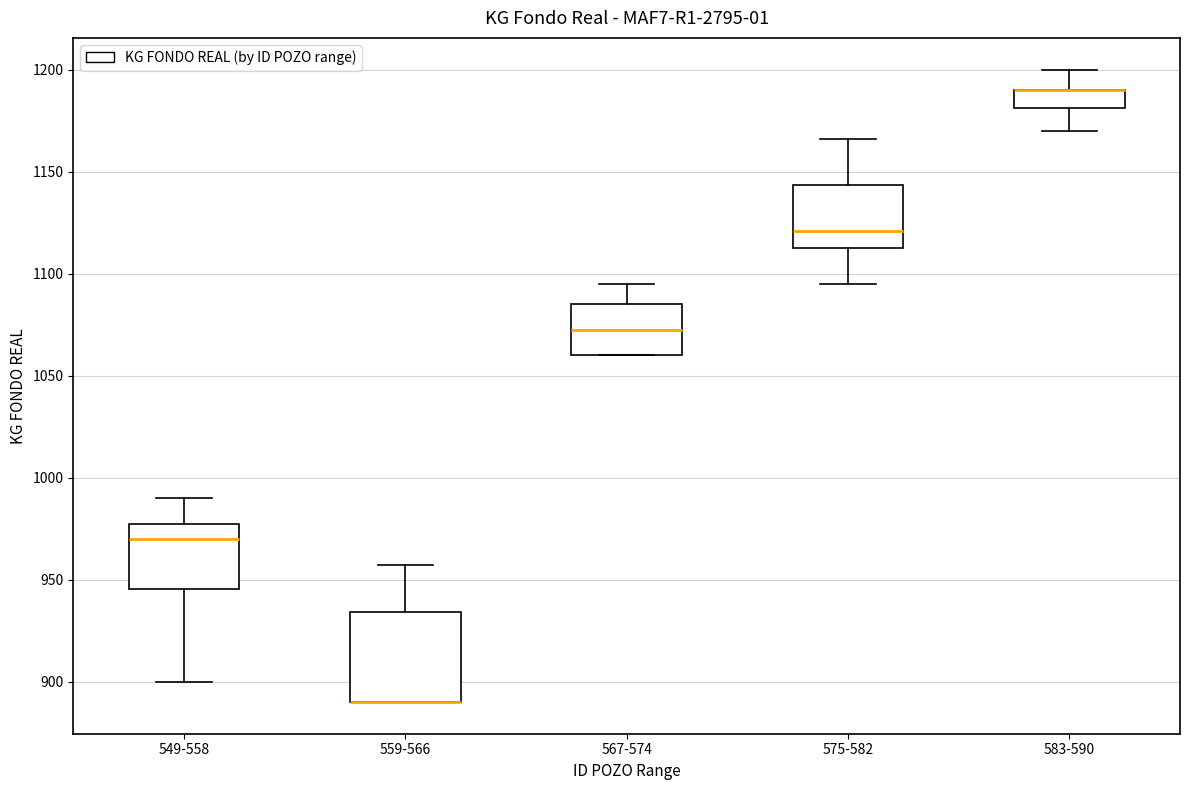

Reading left to right, transcribe this box plot: for each box, give where its median line is, the range the box spans, and where its two whiskers end, as read against the y-axis. The values are not printed on the chart, so give them approximately, as read against the axis.

549-558: median 970, box 945 to 980, whiskers 900 to 990
559-566: median 890 (drawn on the box's lower edge), box 890 to 935, whiskers 890 to 955
567-574: median 1075, box 1060 to 1085, whiskers 1060 to 1095
575-582: median 1120, box 1115 to 1145, whiskers 1095 to 1165
583-590: median 1190 (drawn on the box's upper edge), box 1180 to 1190, whiskers 1170 to 1200